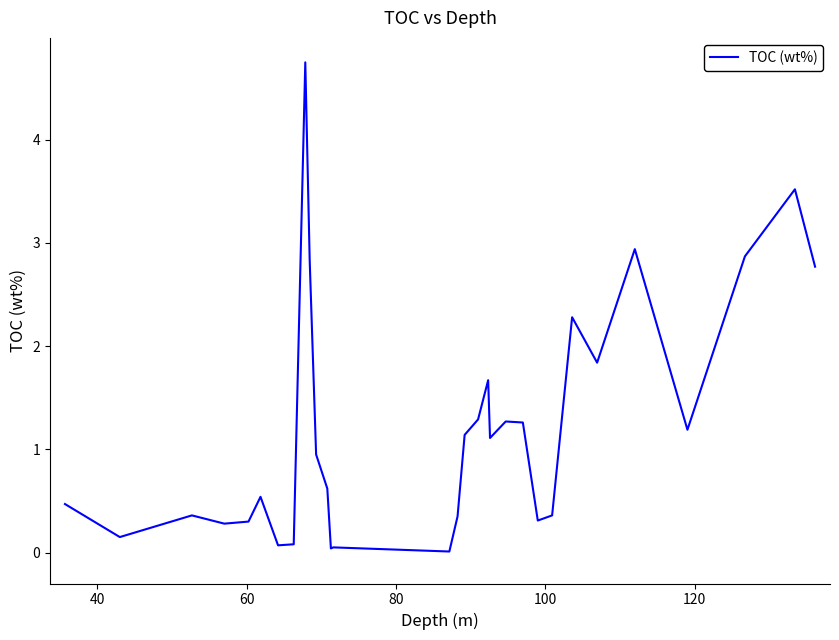

What is the maximum value shown in the chart?

4.8